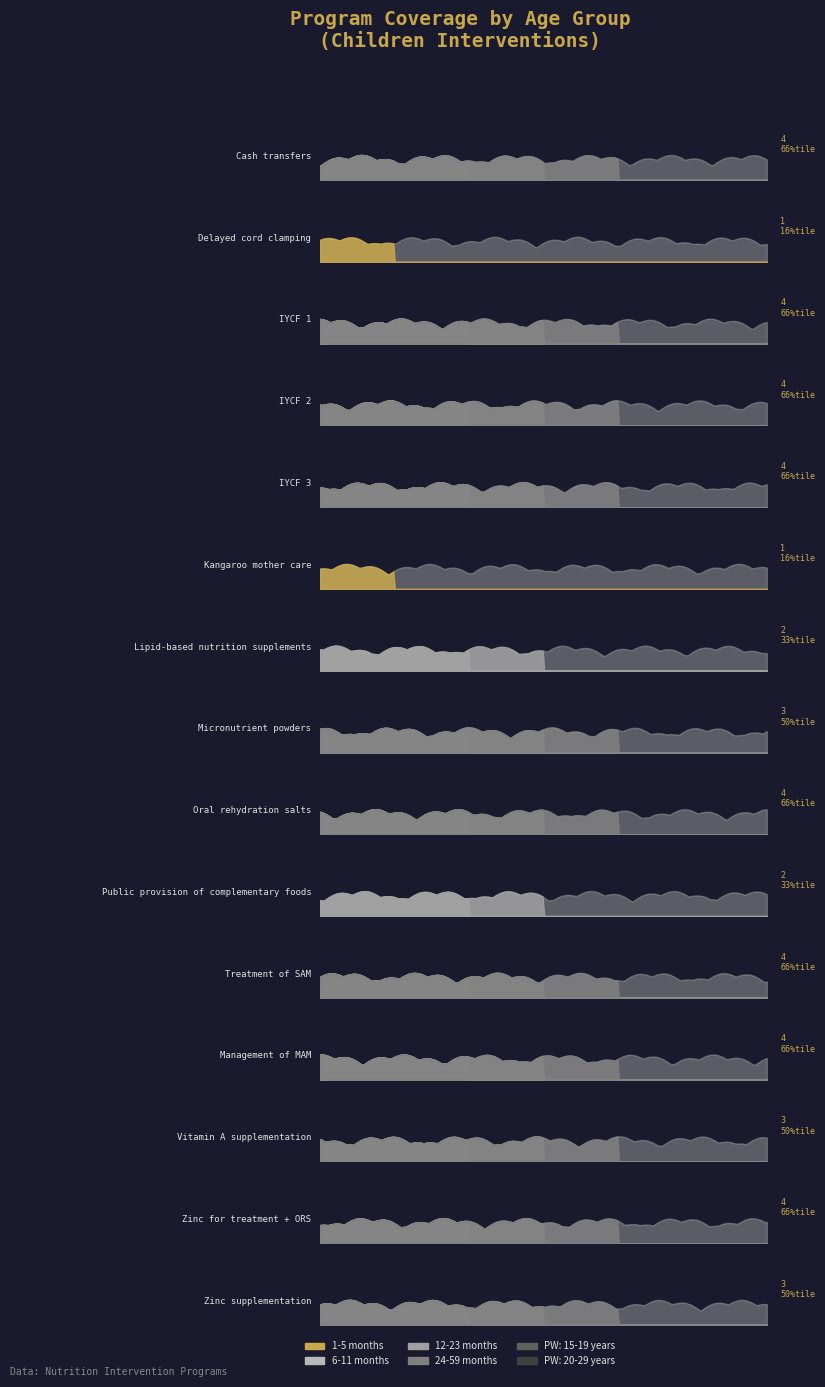

How many times do 1-5 months and 12-23 months cross each other?

1